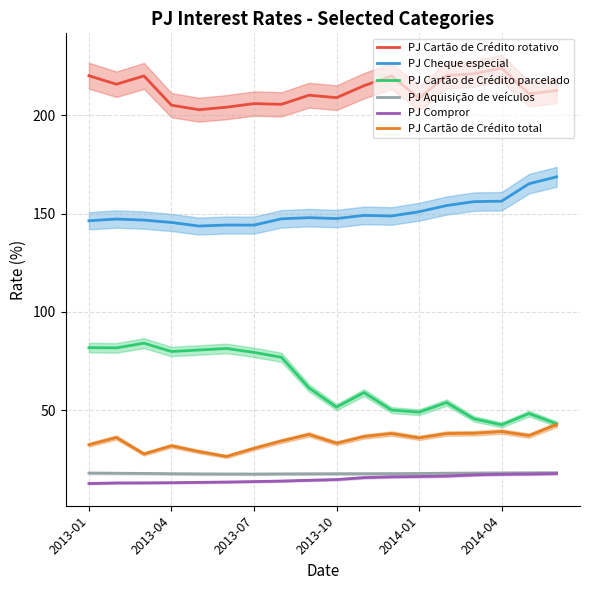

How many interior local valleys does the PJ Cartão de Crédito total series have?

5